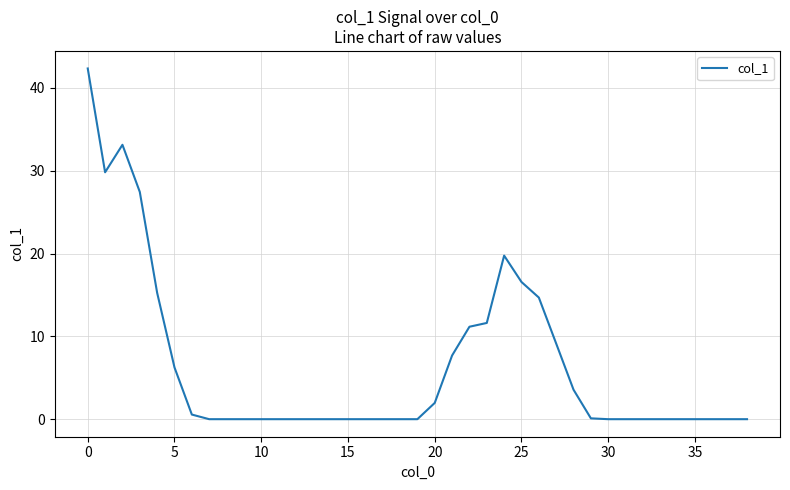

What is the maximum value shown in the chart?

42.3